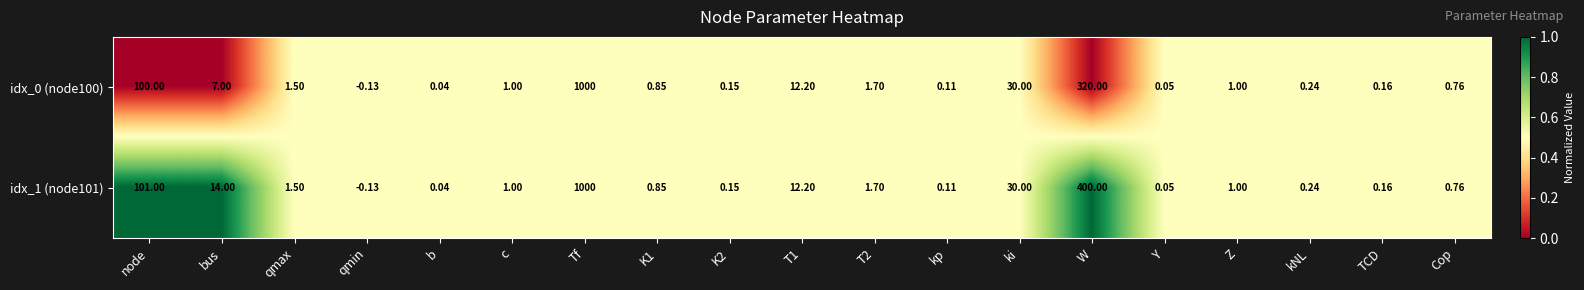

Which label corresponds to the largest value in the chart?

Tf